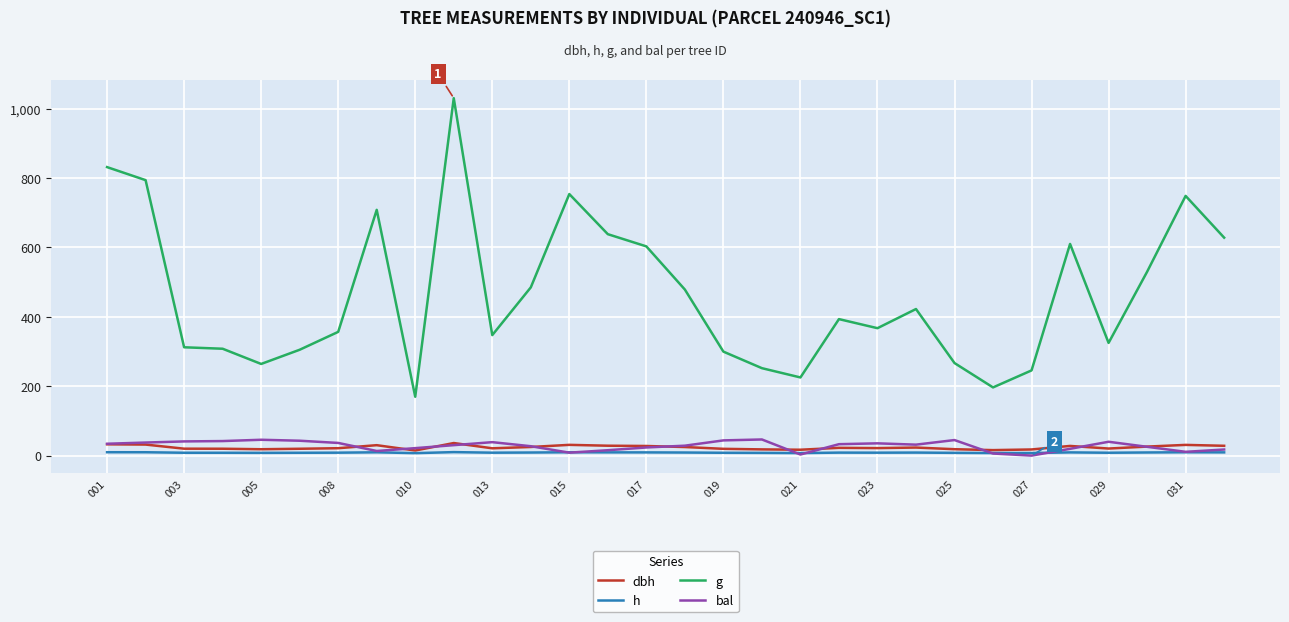

Which series has the widest spread of values?

g